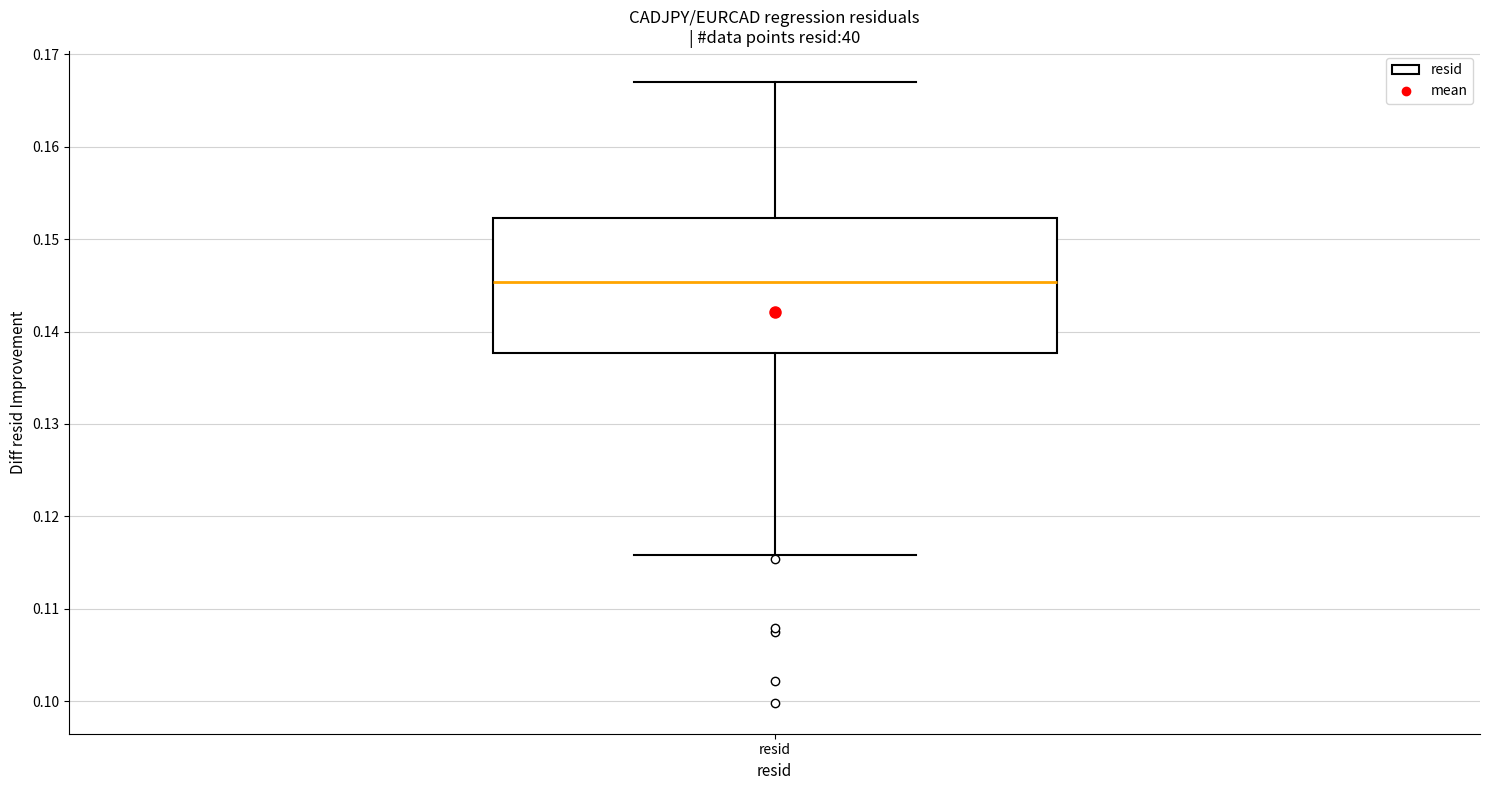

Transcribe this box plot: give where the median line is, the range the box spans, and where the two whiskers end, as read against the y-axis. The values are not printed on the chart, so give them approximately, as read against the axis.

median 0.145, box 0.138 to 0.152, whiskers 0.116 to 0.167